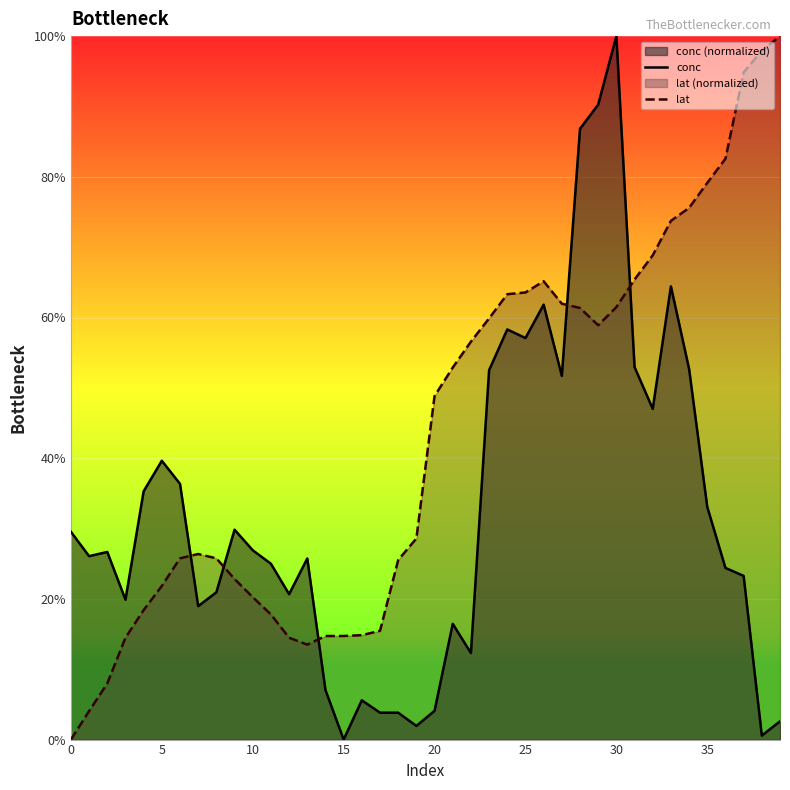

Is the value of conc at 36 greater than the value of lat at 39?

No